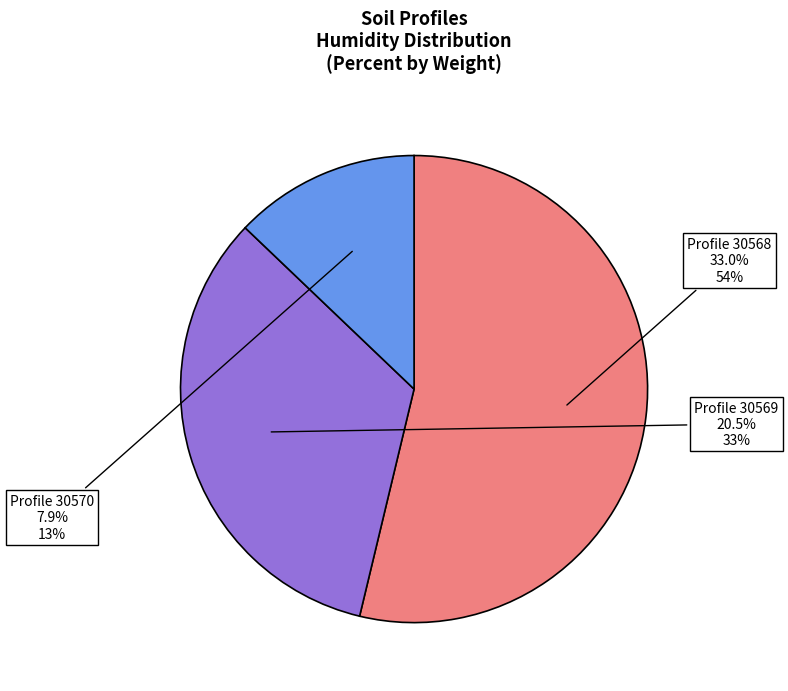

To the nearest percent, what portion does 30569 represent?

33%